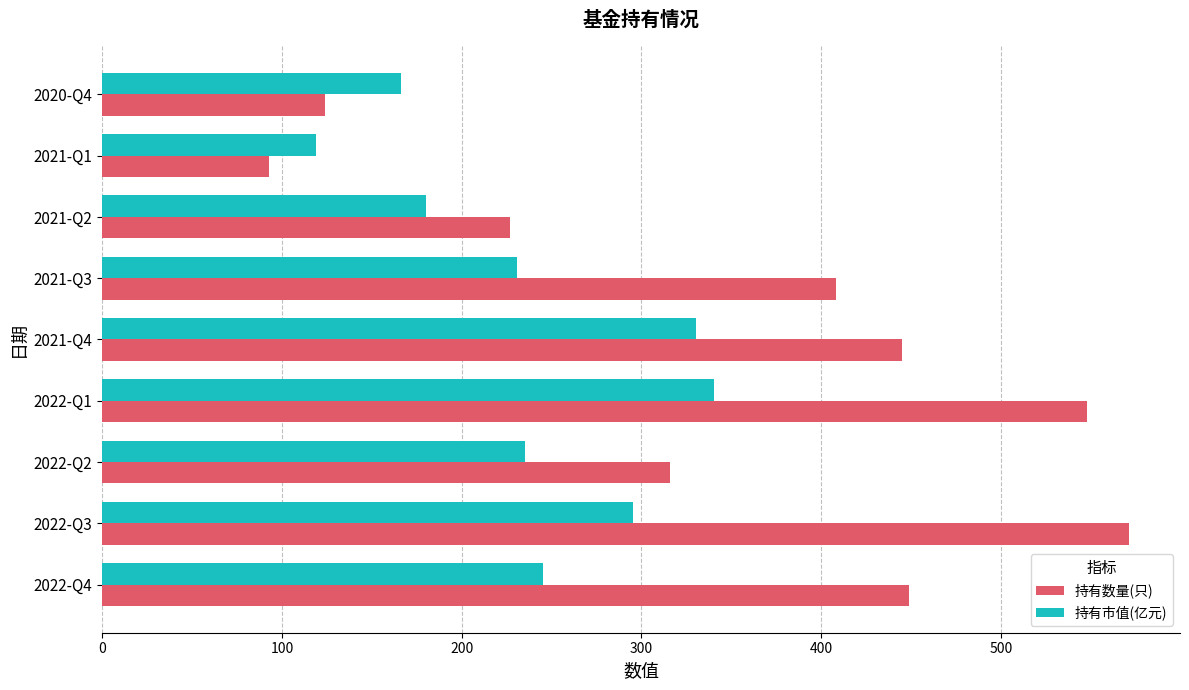

List the series in order of their peak value, highest first.

持有数量(只), 持有市值(亿元)